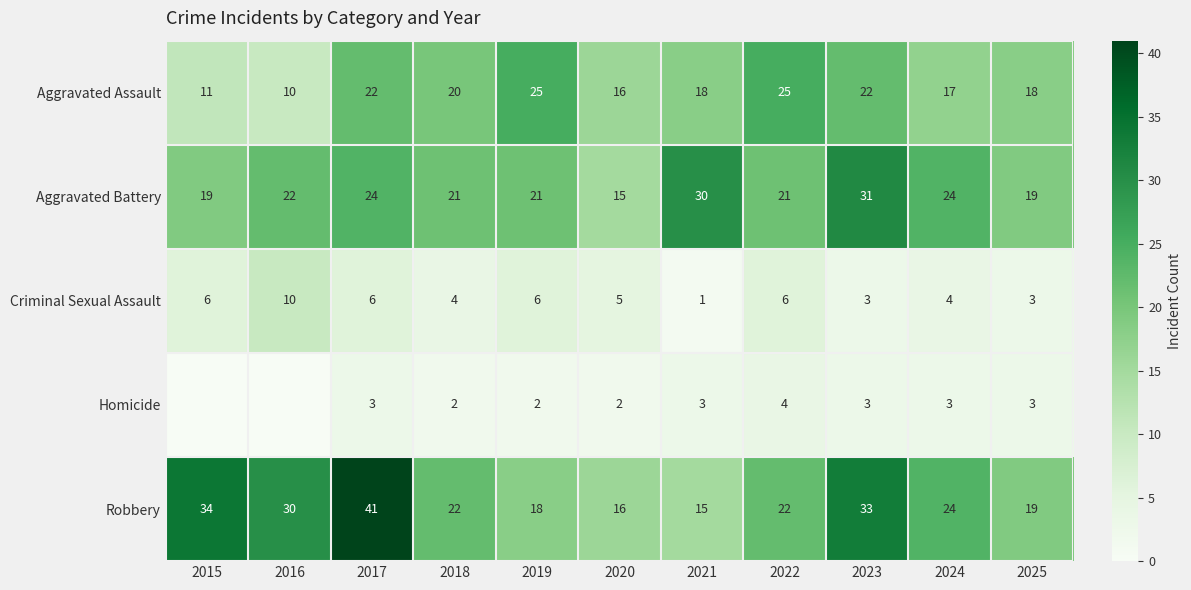

Which series changed the most between 2017 and 2023?

Robbery